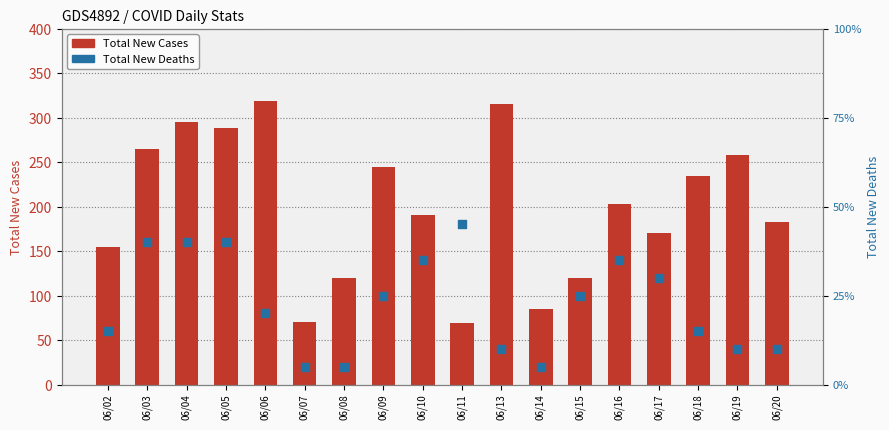

What is the total value across all series at 06/19?

260